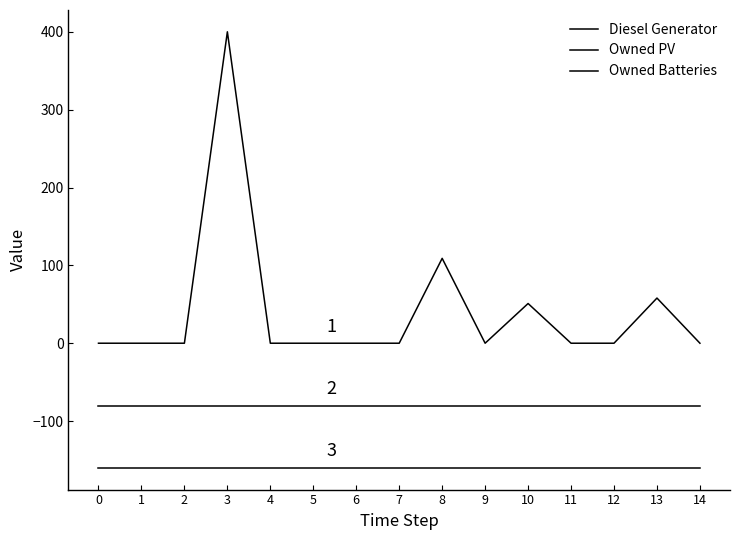

The Owned PV series shows -49 at 10. True or false?

False